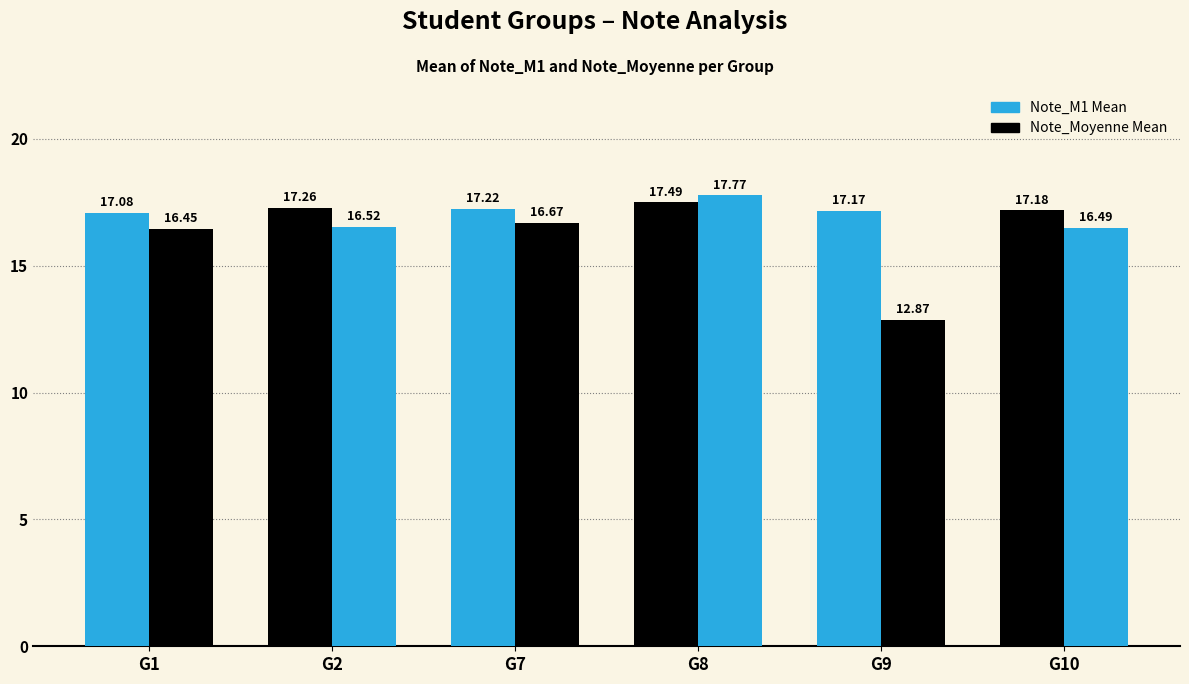

What is the value of the Note_Moyenne Mean bar at the 5th from the left?

12.9